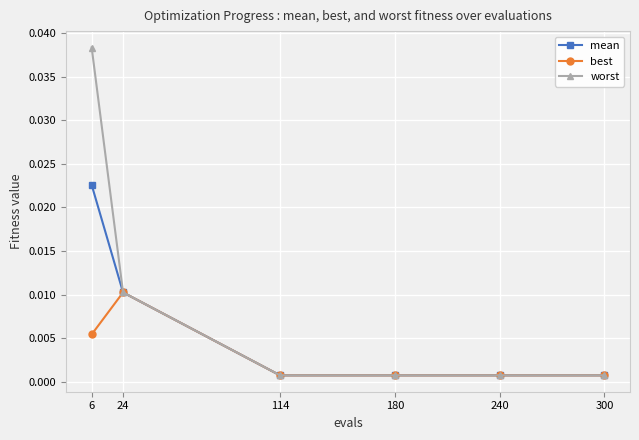

At which category does the chart reach its peak across all series?

6